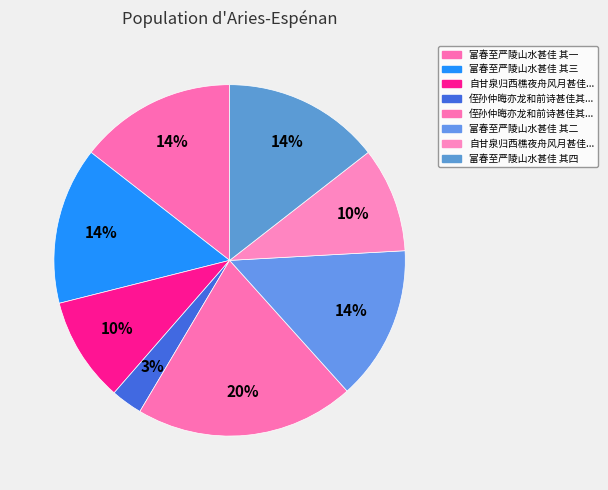

What is the smallest slice in the pie chart?

侄孙仲晦亦龙和前诗甚佳其家有林塘之胜兄弟